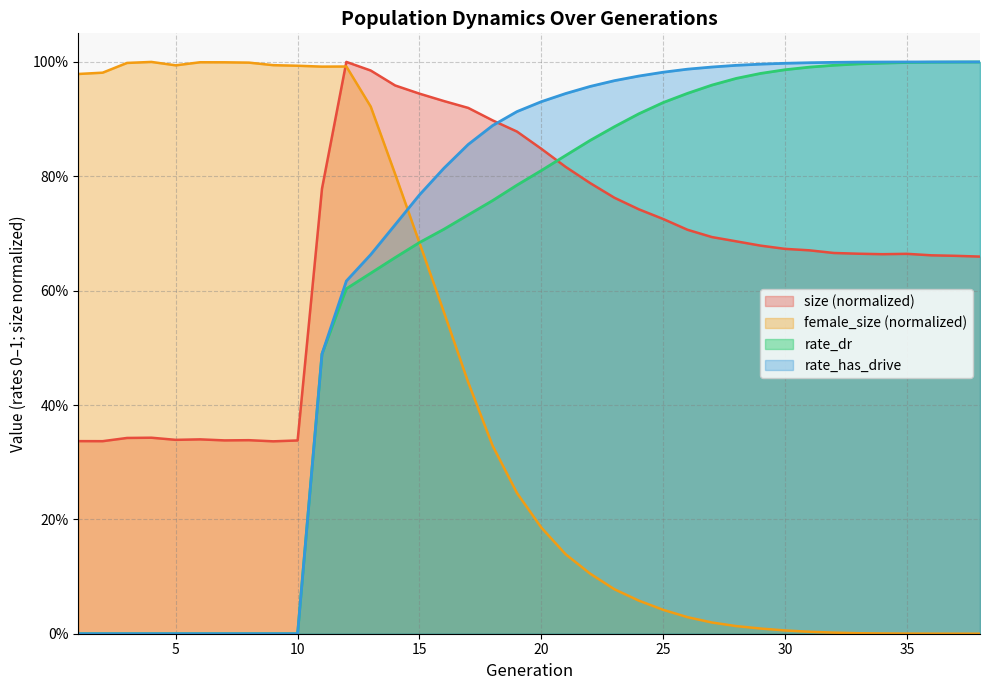

Where is rate_dr nearest to the value 0?

1